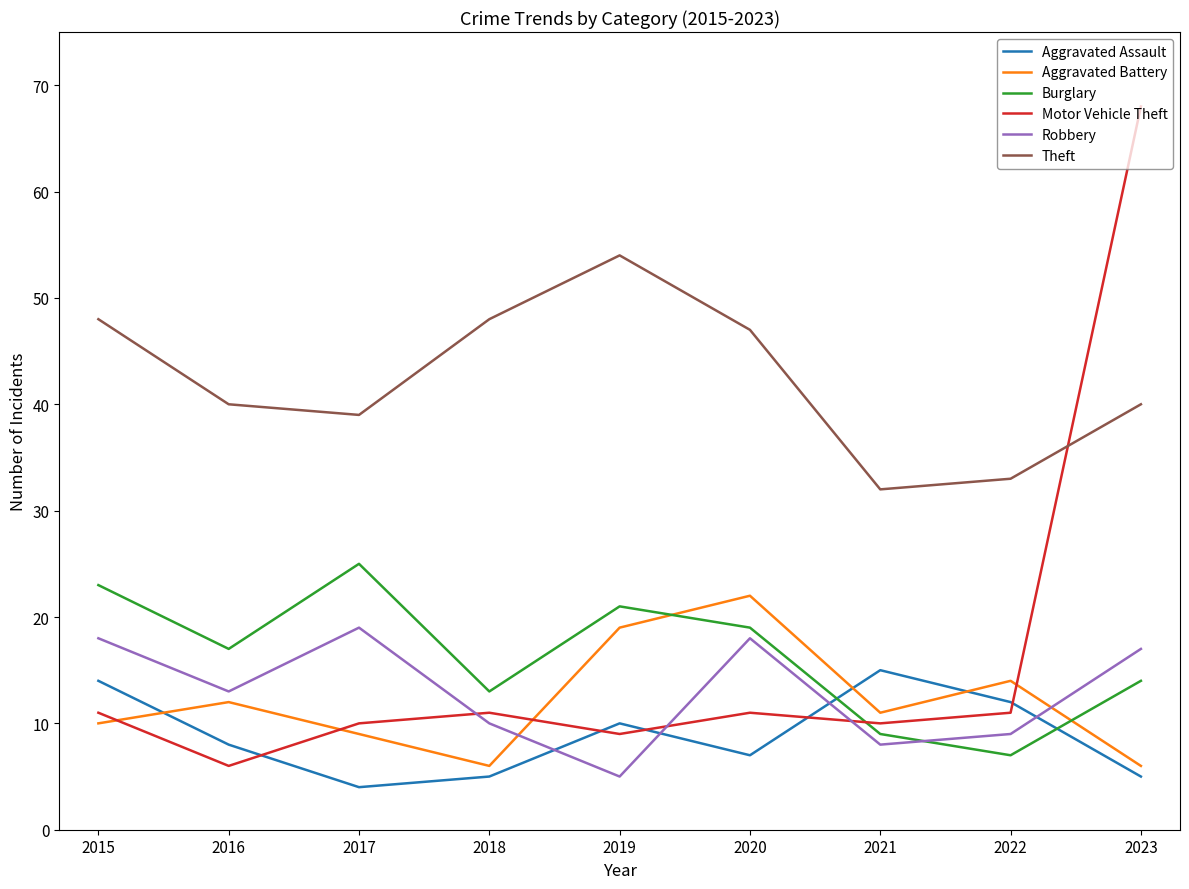

How many values in the Aggravated Battery series are below 11?

4